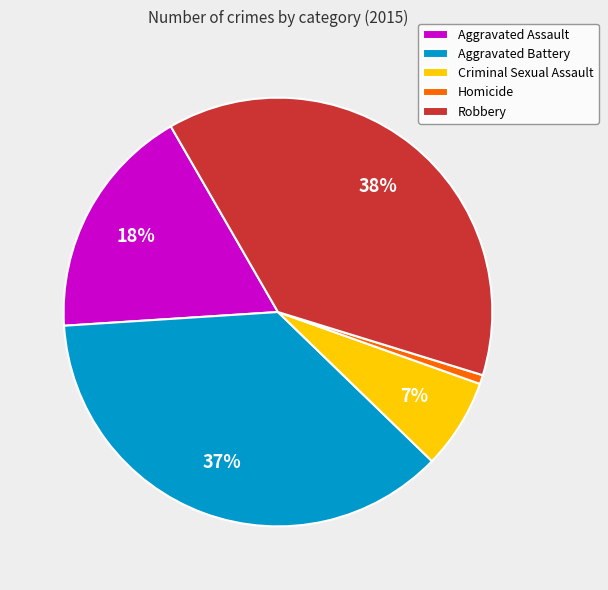

To the nearest percent, what is the difference between the largest and smallest slice percentages?

37%